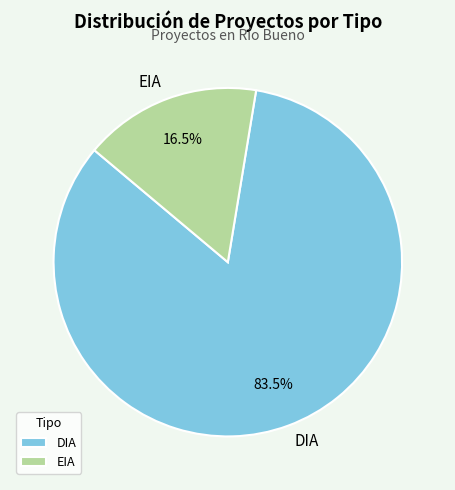

Which has a higher value, DIA or EIA?

DIA